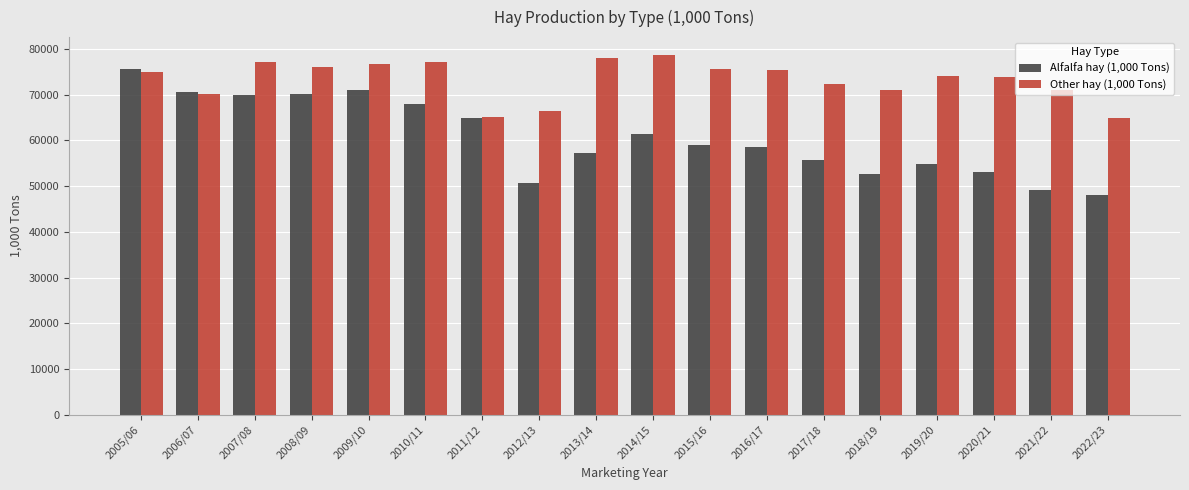

What is the total value across all series at 2017/18?

128207